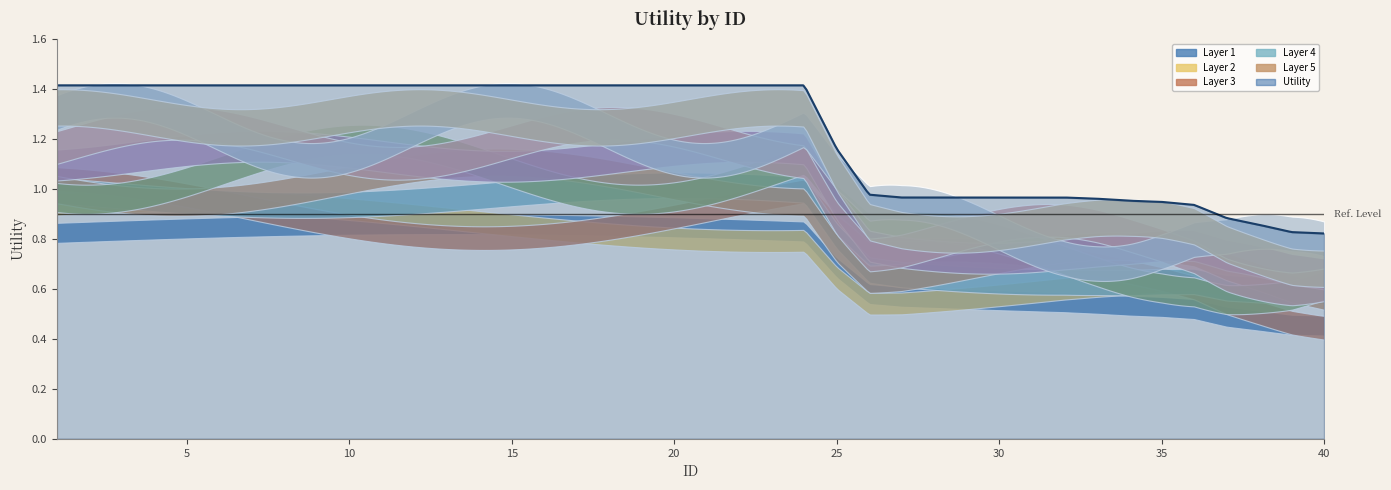

What is the greatest value displayed?

1.4